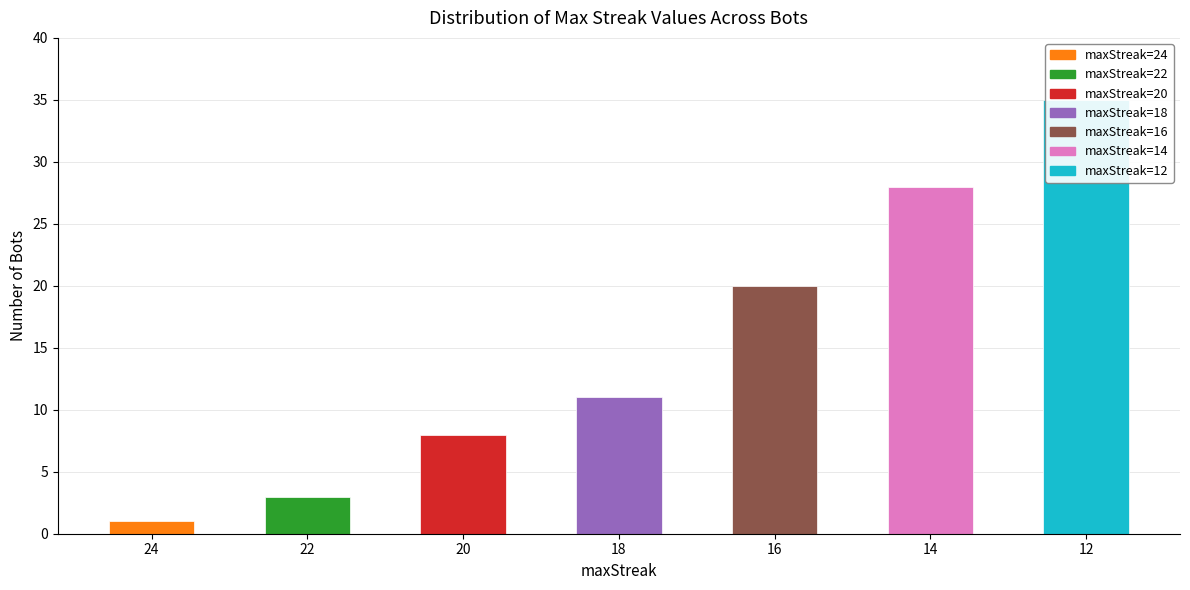

Rank the categories by value from lowest to highest.

24, 22, 20, 18, 16, 14, 12